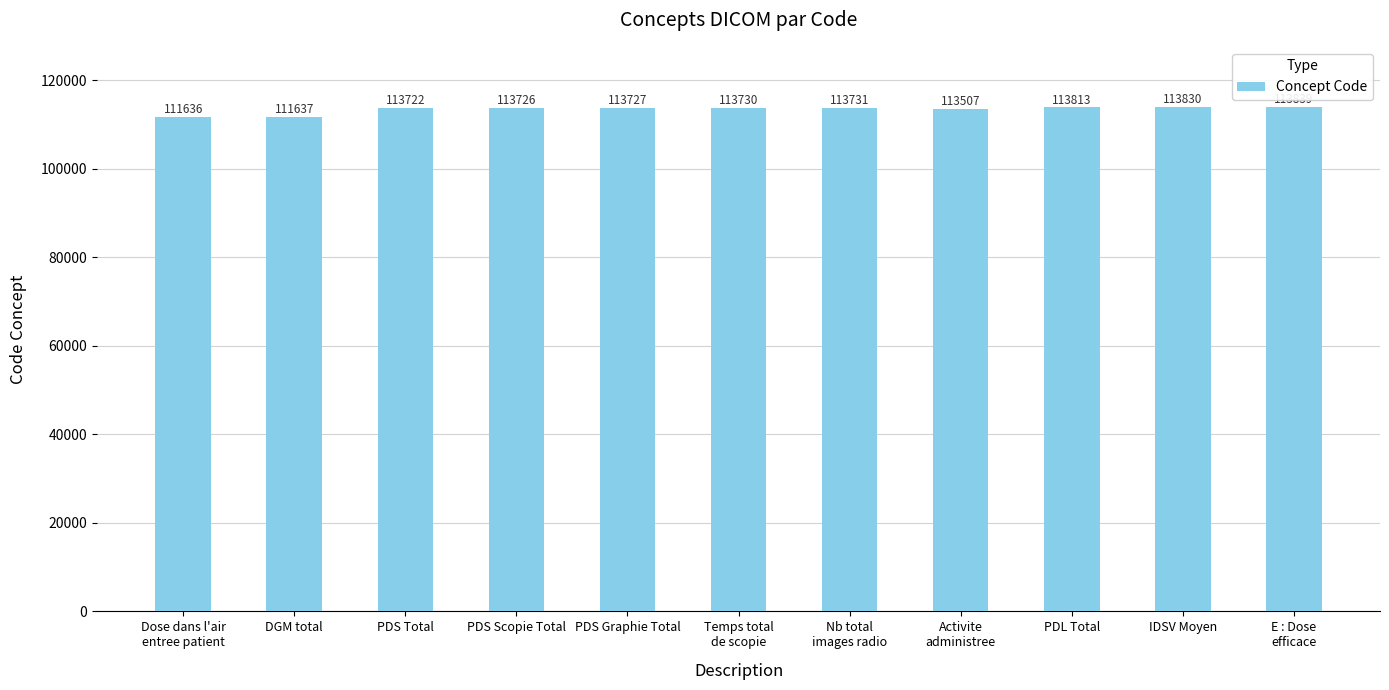

What is the smallest value displayed?

111636